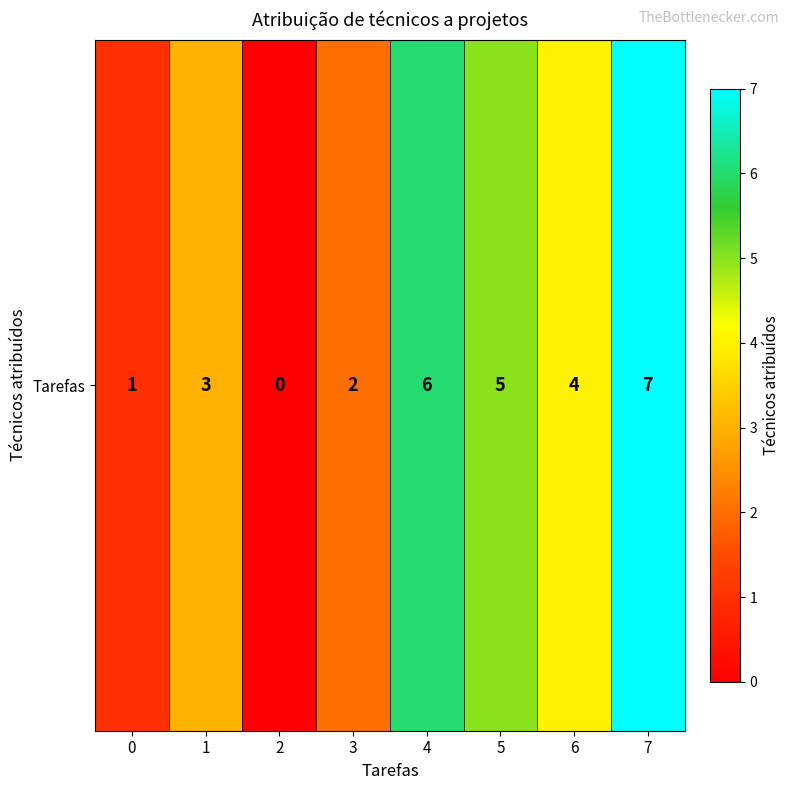

Rank the categories by value from lowest to highest.

2, 0, 3, 1, 6, 5, 4, 7